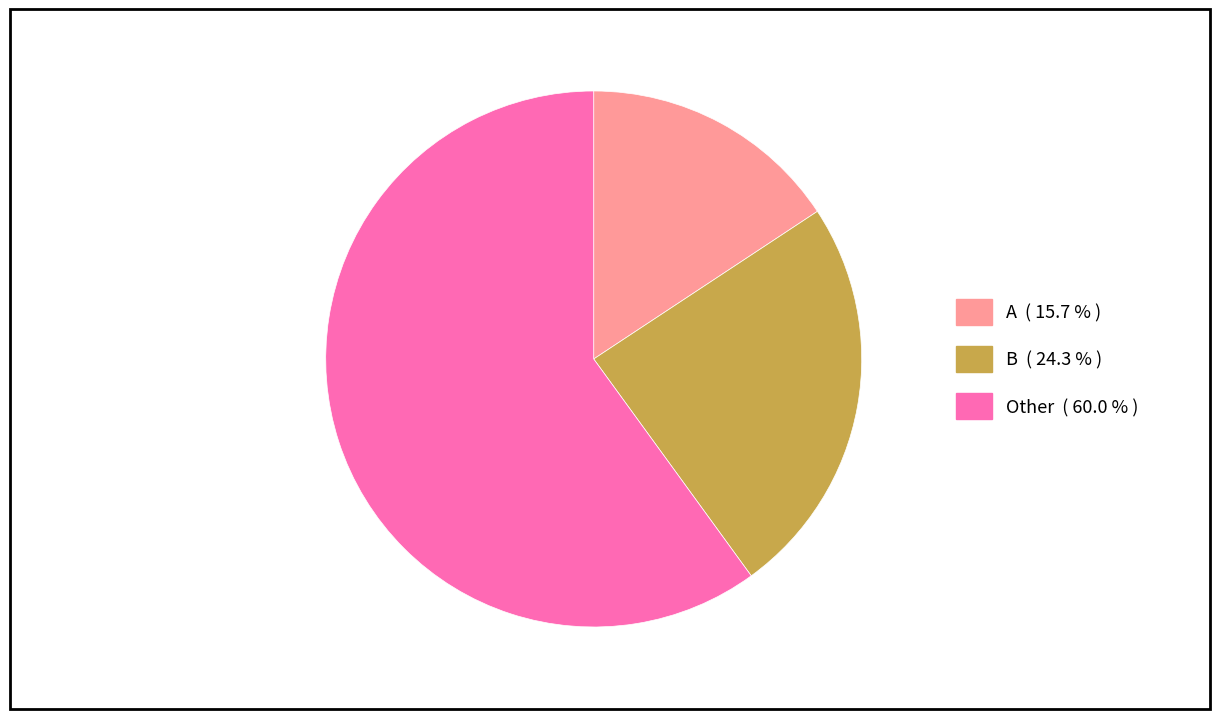

Combined, do A and Other account for over 50%?

Yes